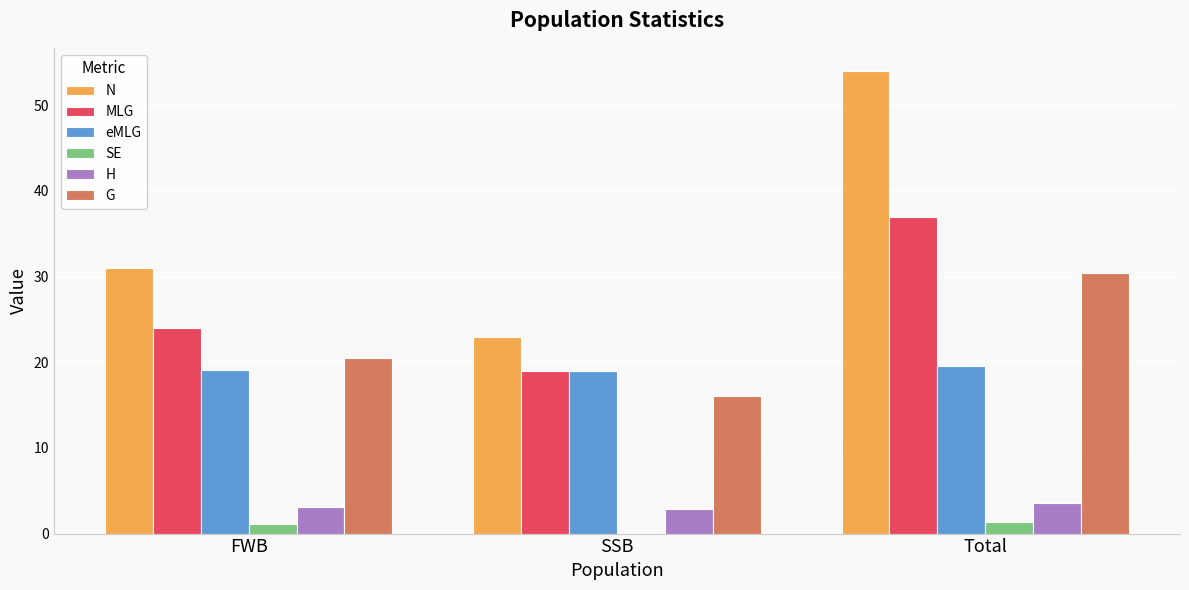

What are all the series names shown in the legend?

N, MLG, eMLG, SE, H, G